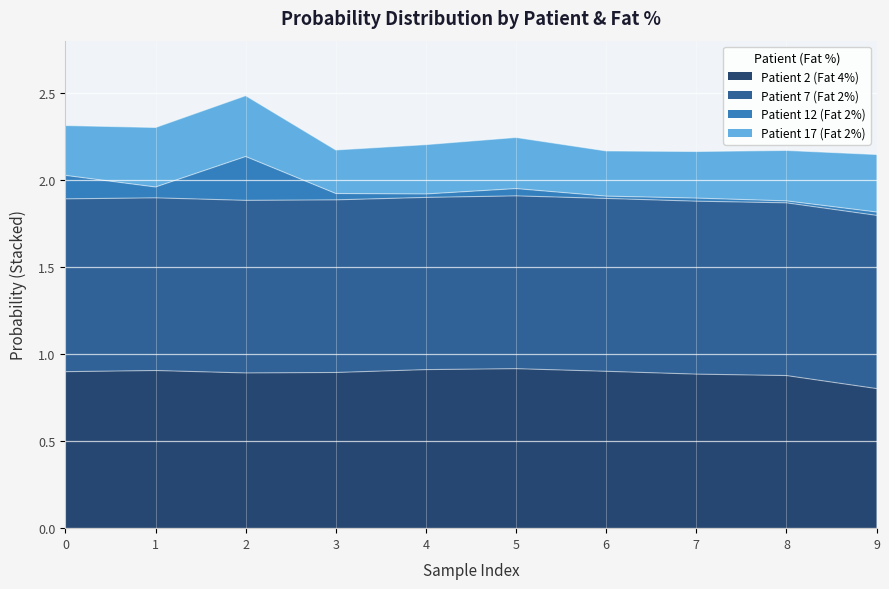

The Patient 2 (Fat 4%) series shows 1.2 at 6. True or false?

False